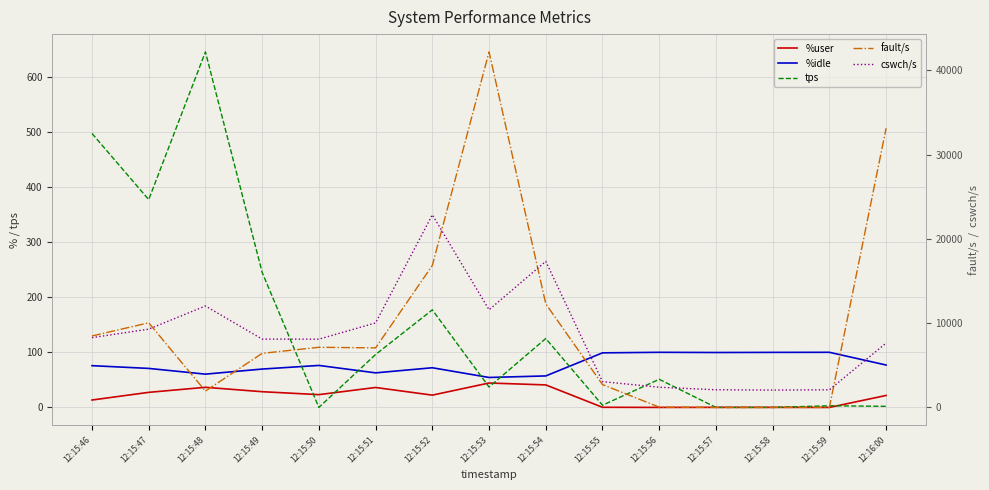

Does the chart display data point markers on the line(s)?

No